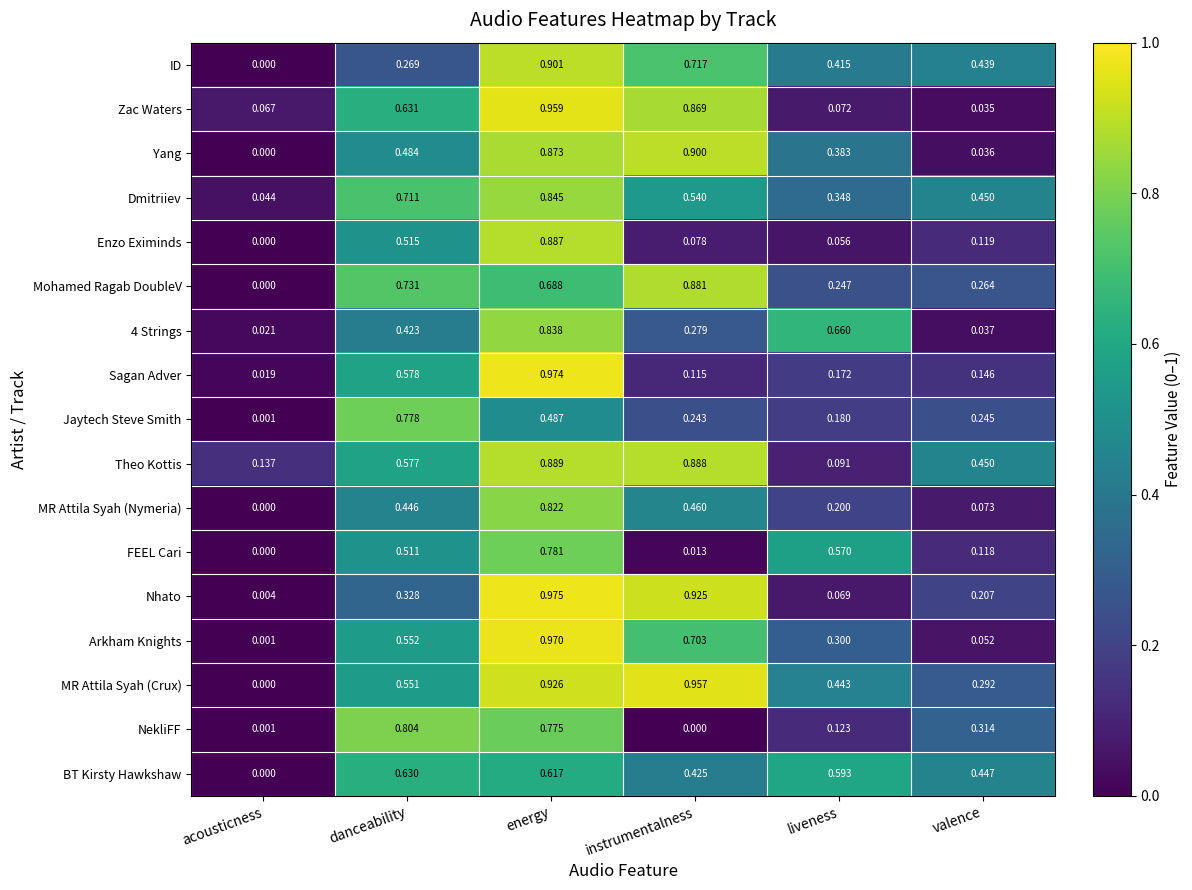

Which series changed the most between acousticness and instrumentalness?

MR Attila Syah (Crux)